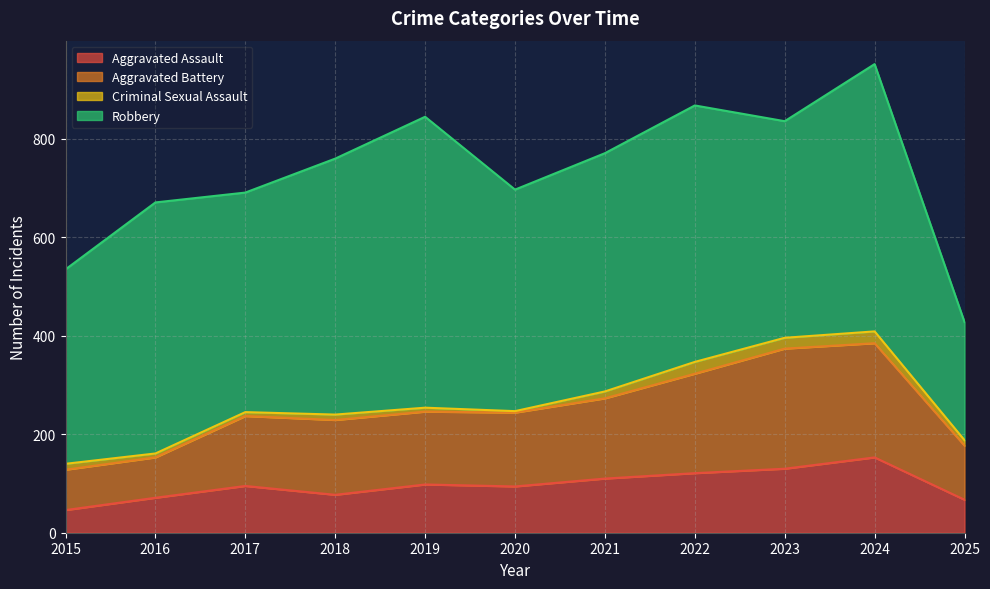

At which category is the sum across all series the highest?

2024